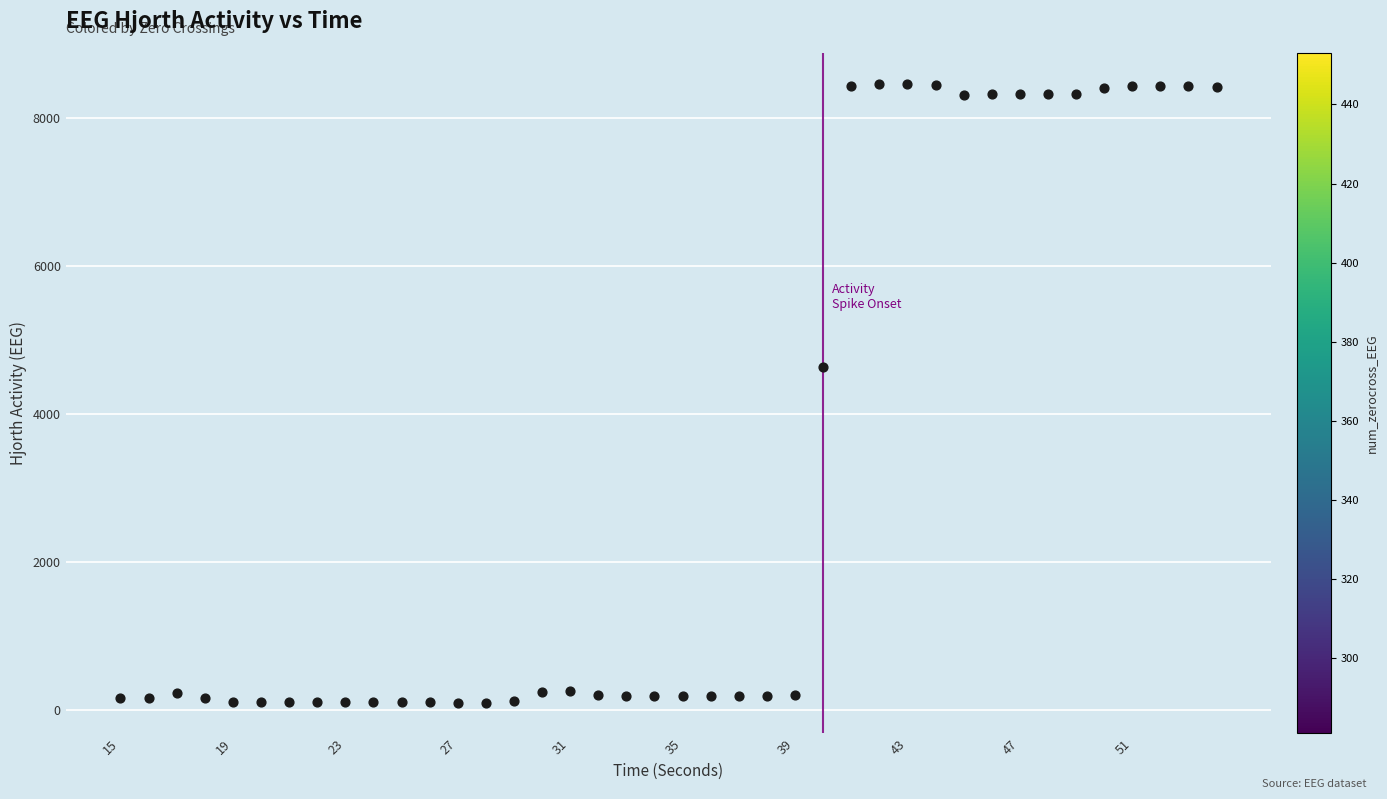

What Y value in the scatter plot is closest to 4281?

4634.7